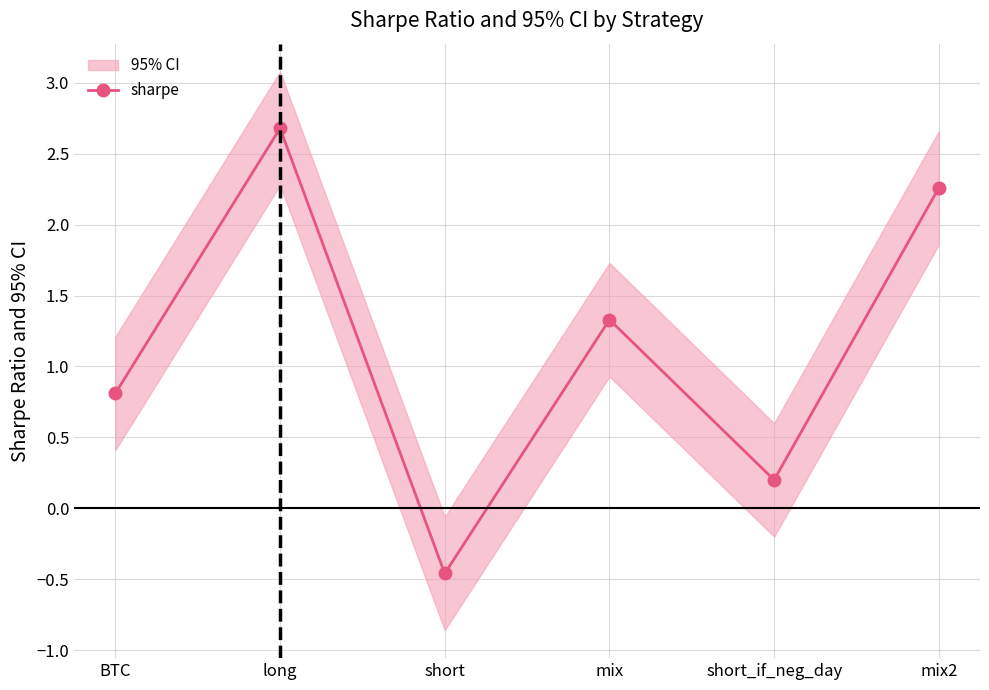

What is the difference between the maximum and second lowest values?

2.5